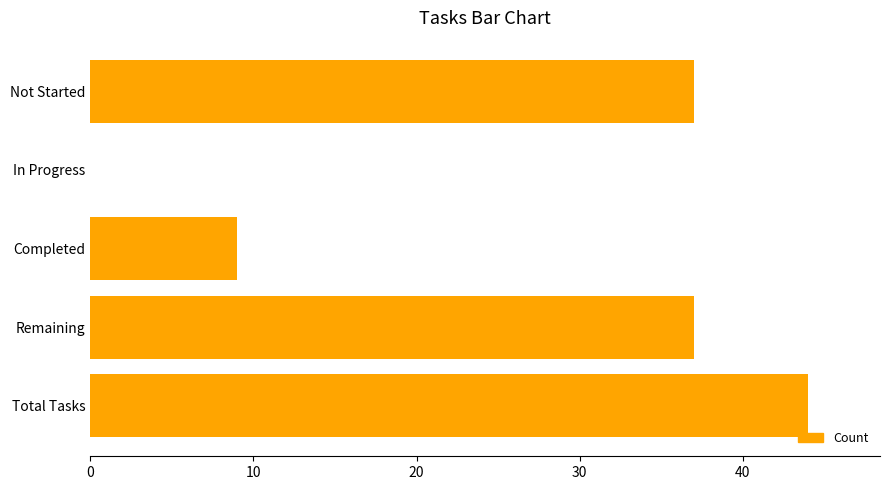

Is it true that the value at Remaining is 49?

False